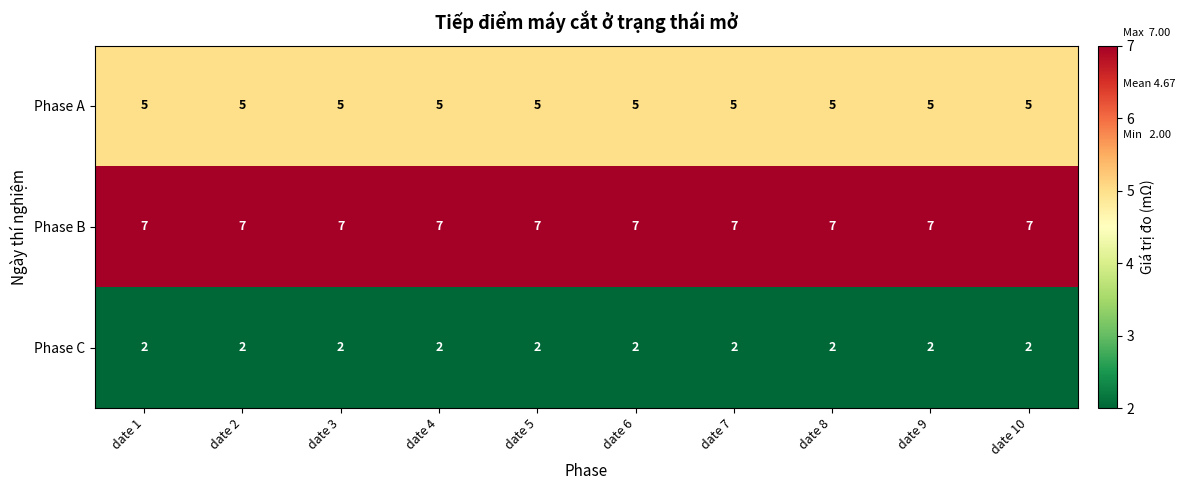

At date 5, list the series in order from smallest to largest.

Phase C, Phase A, Phase B